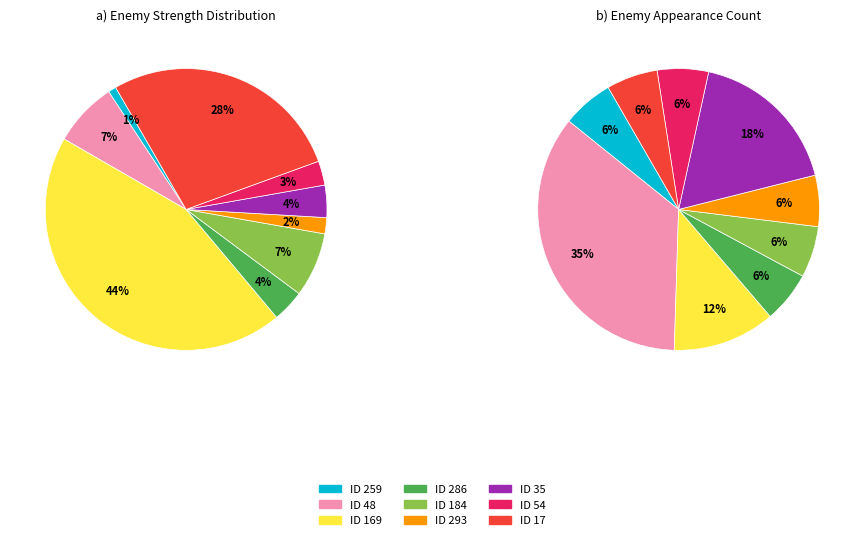

True or false: ID 169 accounts for 36% of the total.

False